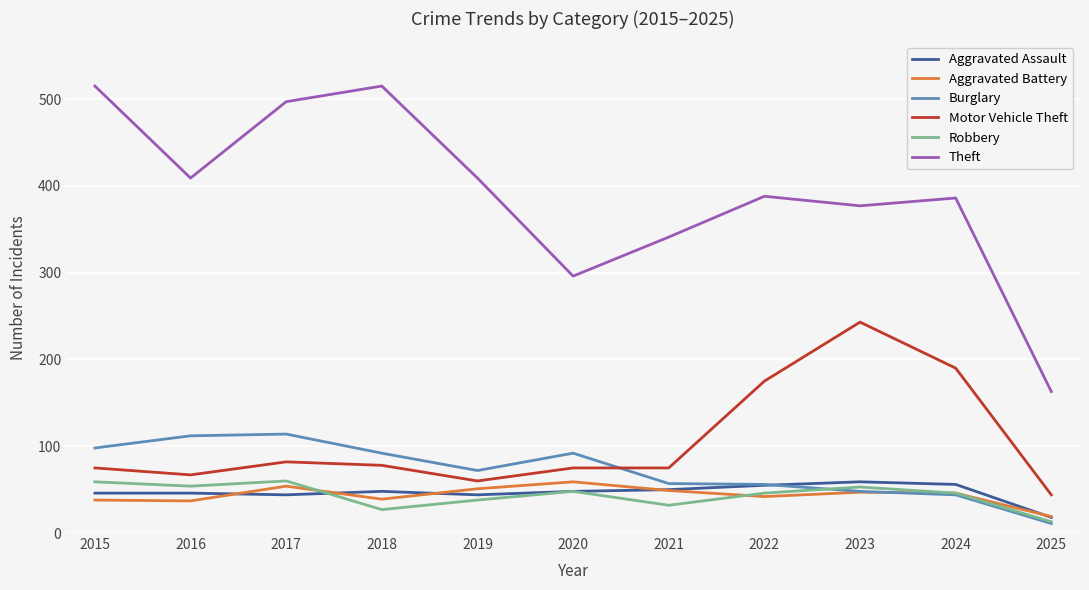

What is the difference between the Aggravated Battery values at 2020 and 2016?

22